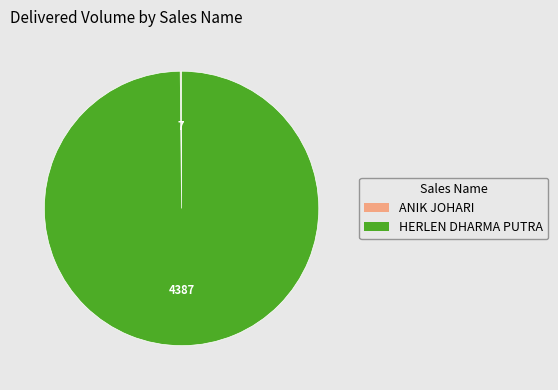

Does any single category account for the majority?

Yes